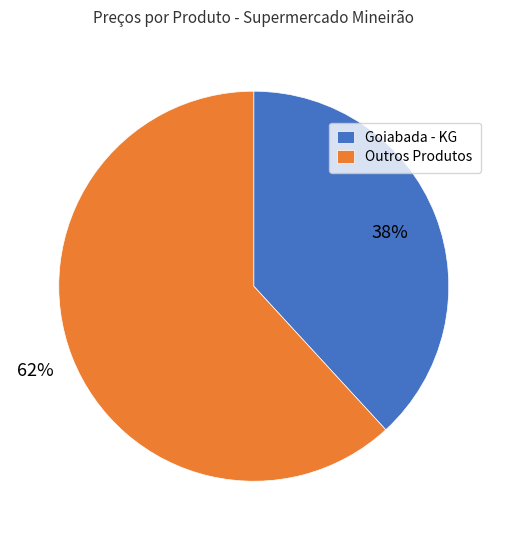

To the nearest percent, what is the average slice percentage?

50%